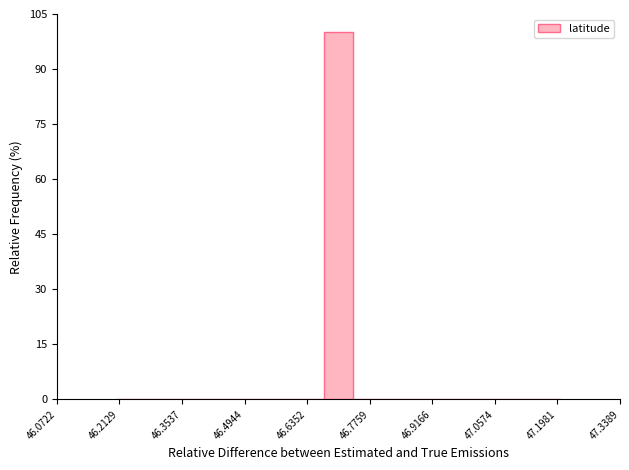

Read against the x-axis, roughly where is the centre of the tallest bar?

46.70